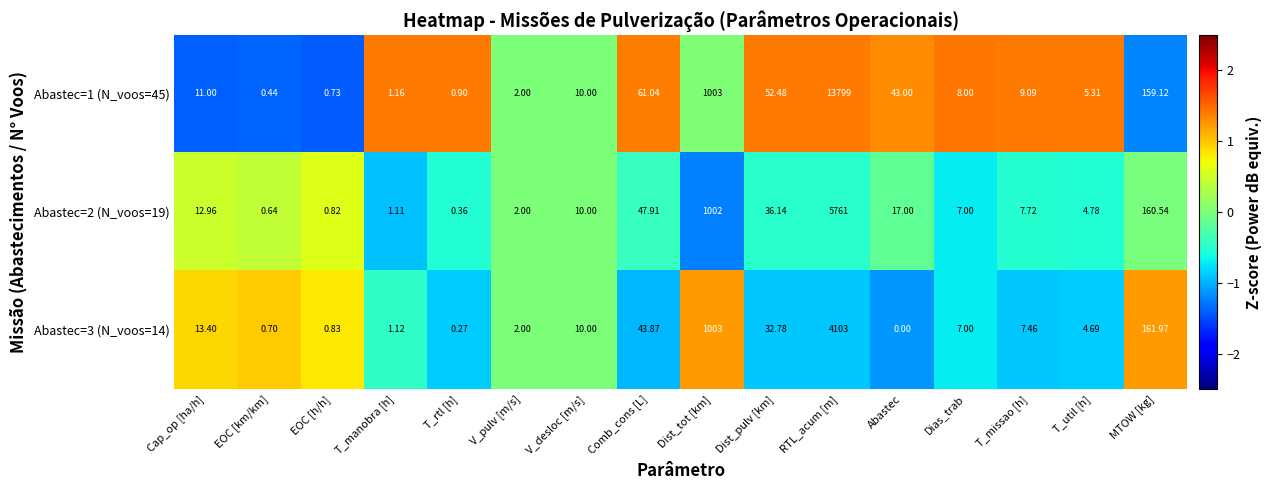

Where is Abastec=2 (N_voos=19) nearest to the value 2880?

Dist_tot [km]